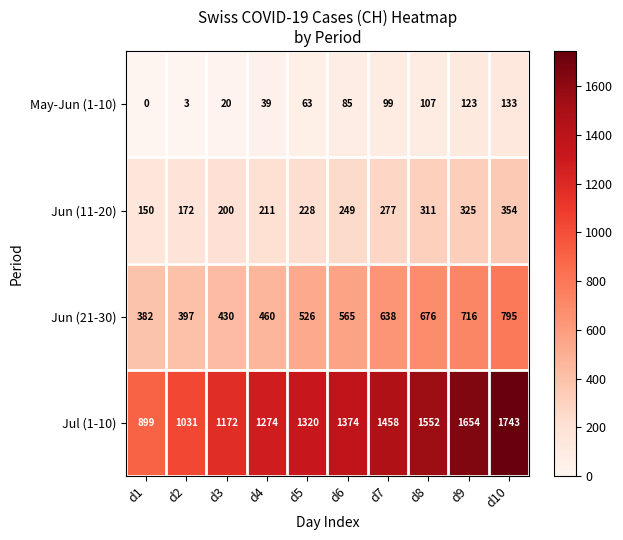

True or false: May-Jun (1-10) has a value of 2 at d2.

False